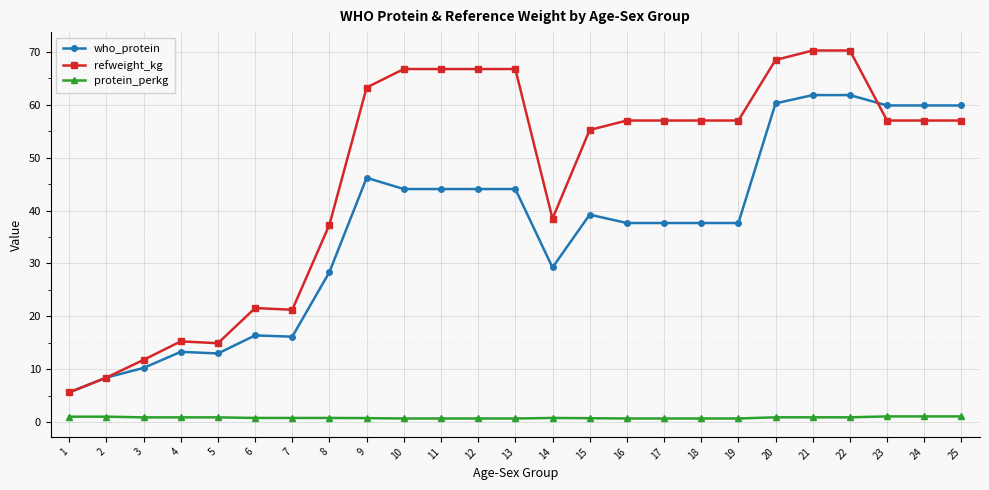

Between 2 and 25, which series saw the biggest shift?

who_protein